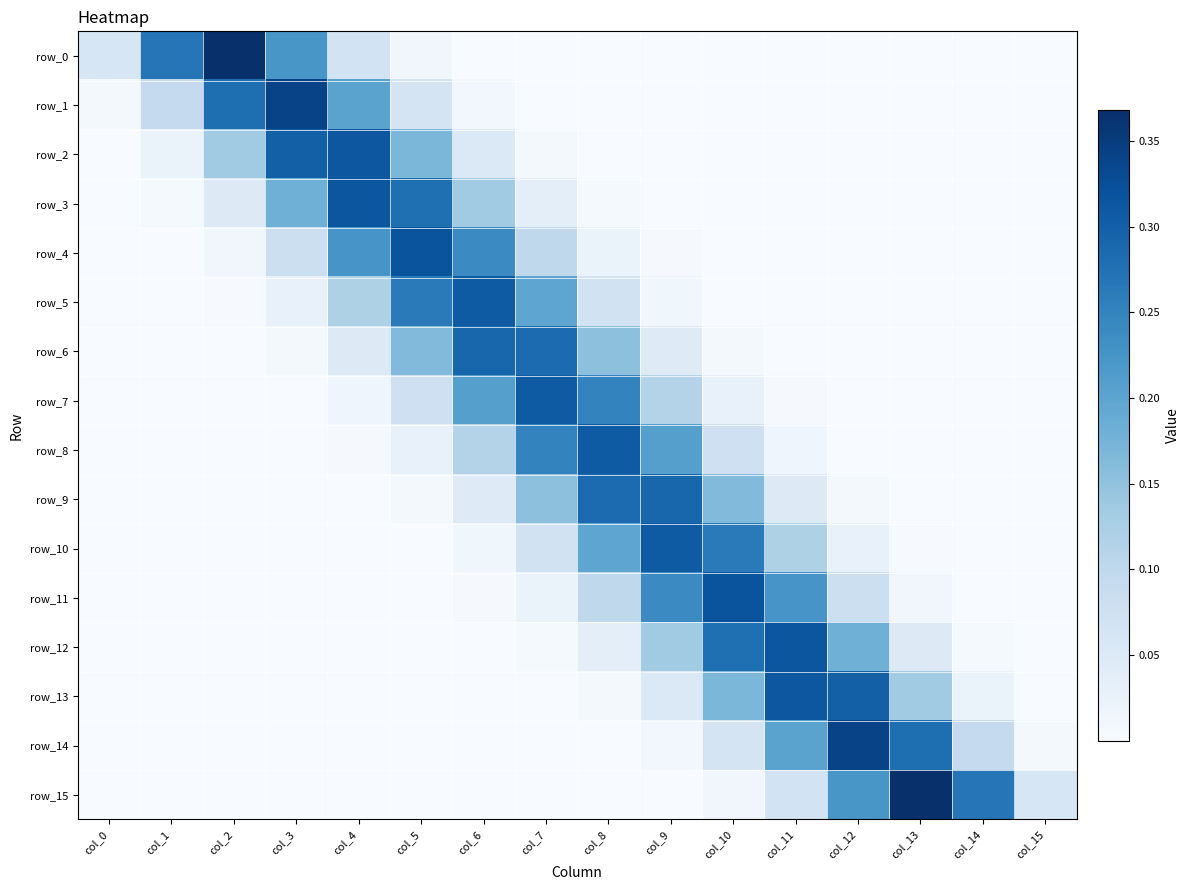

The row_11 series shows 0.0 at col_15. True or false?

True